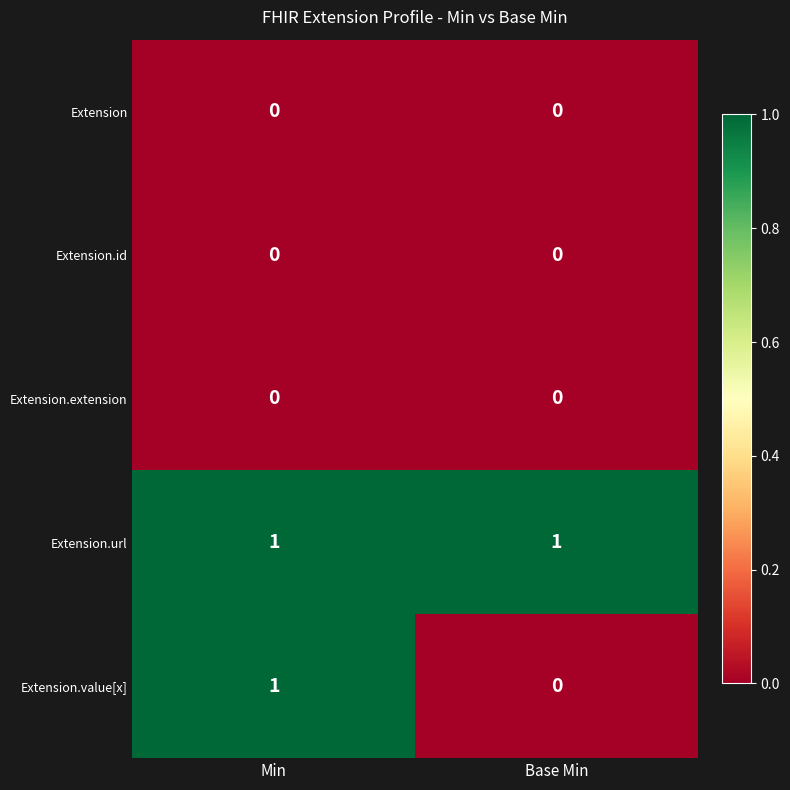

At which category is the sum across all series the highest?

Min